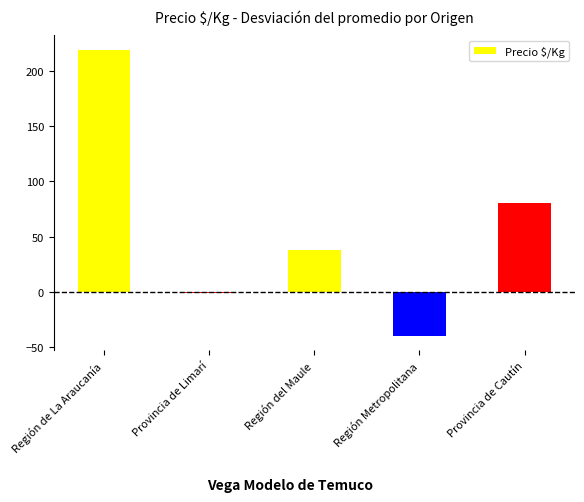

The chart shows a value of -40 at Región Metropolitana. True or false?

True